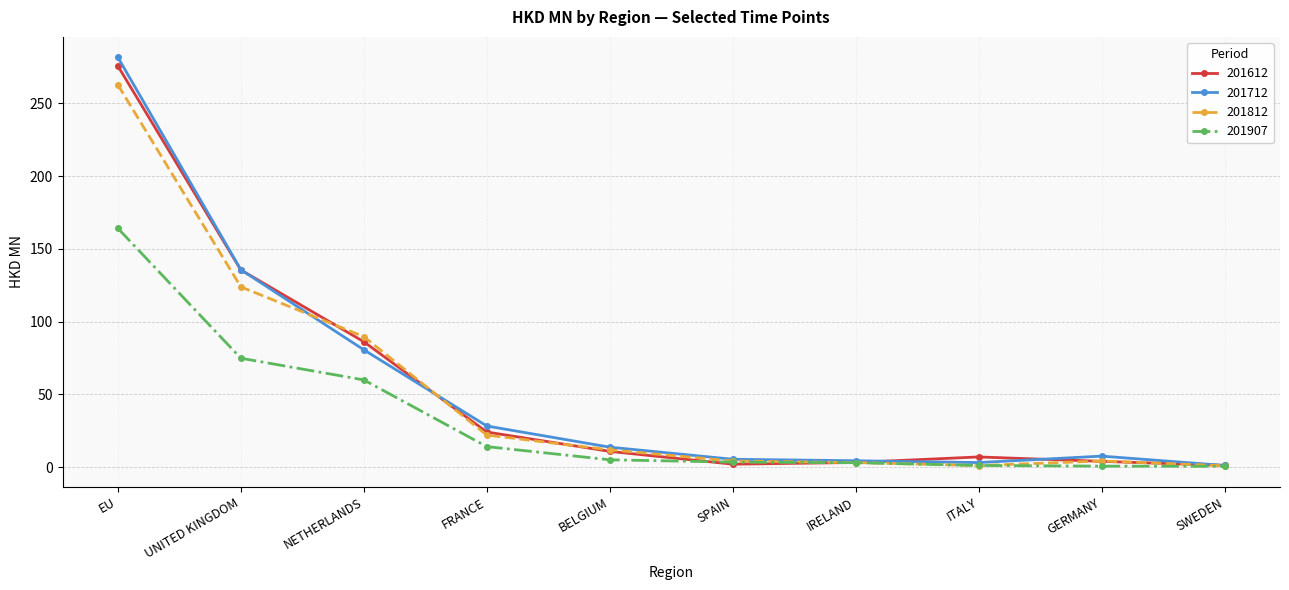

What is the label of the 7th point from the right?

FRANCE